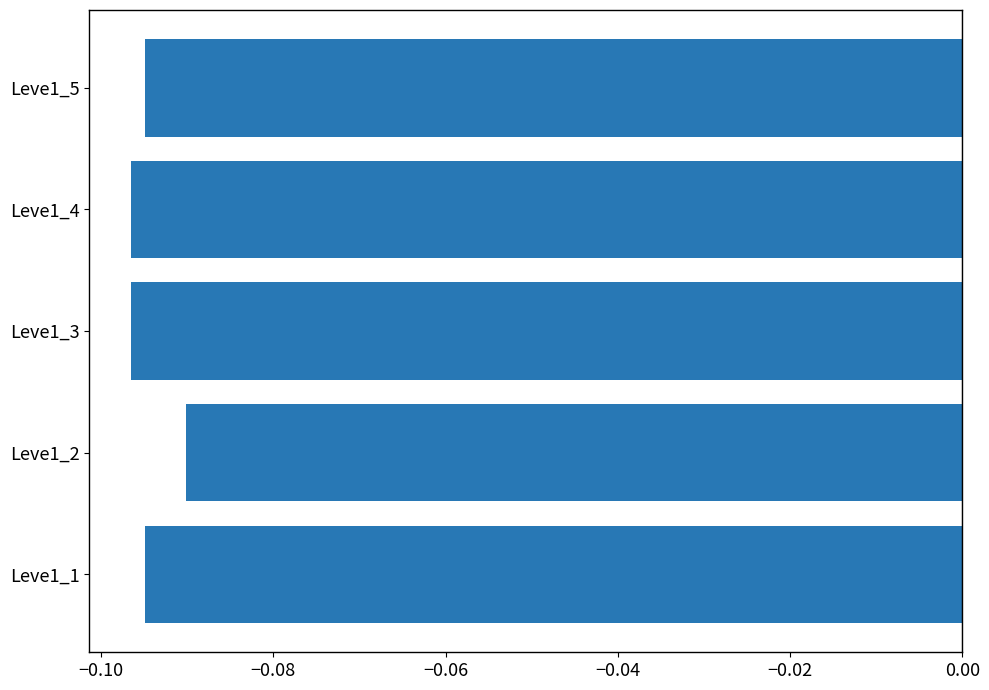

At which label is the value closest to 0?

Leve1_2